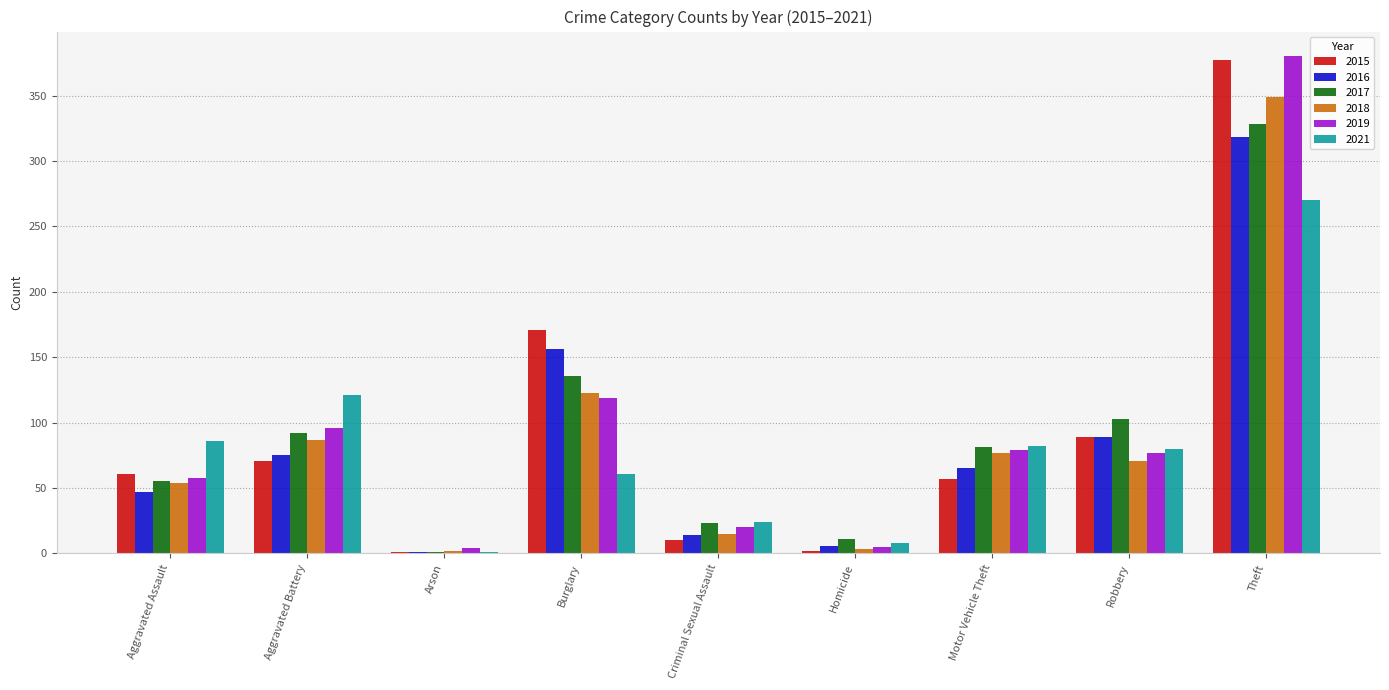

What is the difference between the 2015 values at Motor Vehicle Theft and Burglary?

114